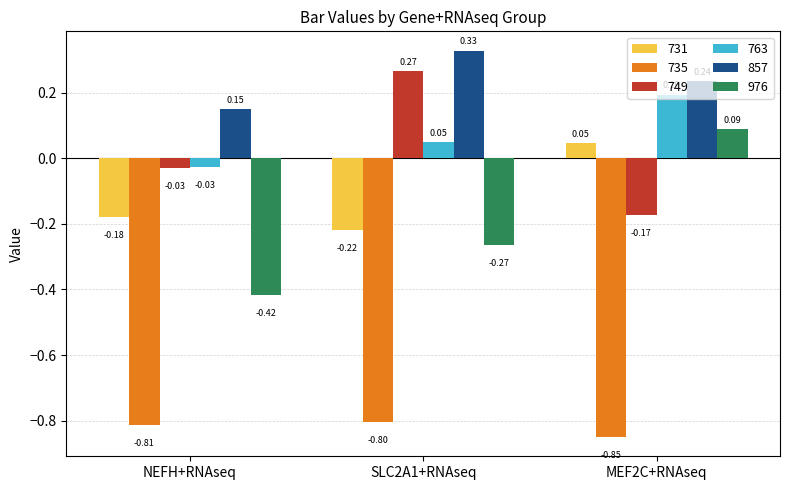

Between SLC2A1+RNAseq and MEF2C+RNAseq, which series saw the biggest shift?

749